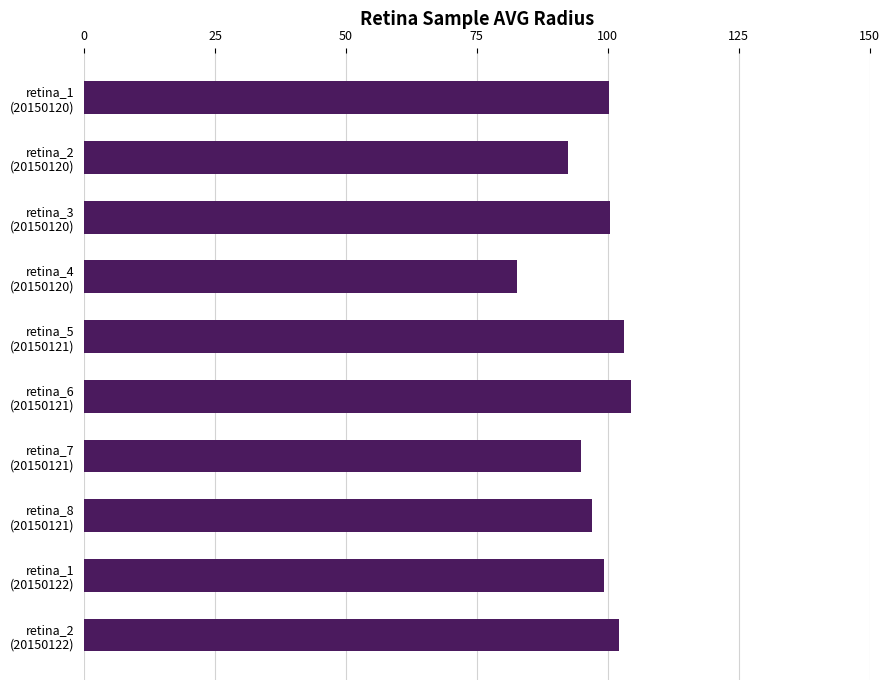

What is the smallest value displayed?

82.7